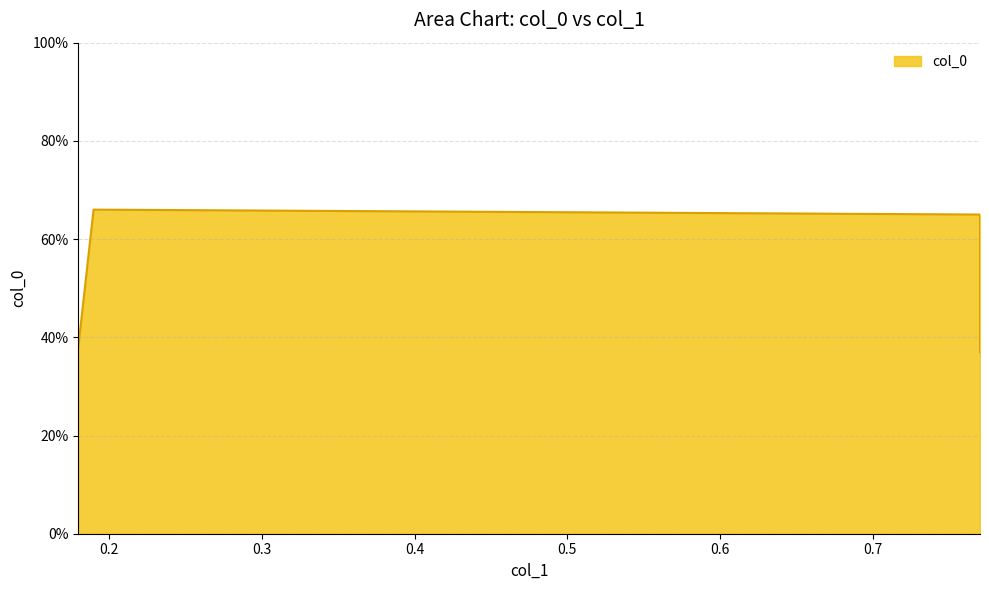

What is the change in value from 0.18 to 0.19?

+0.3